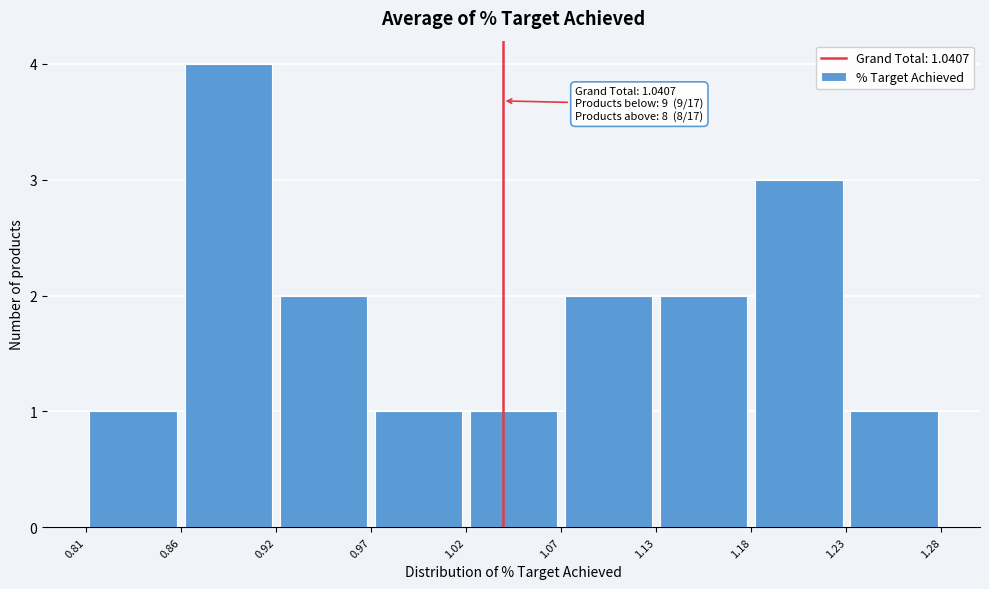

Over which range of the x-axis is the bar tallest?

0.86 to 0.92